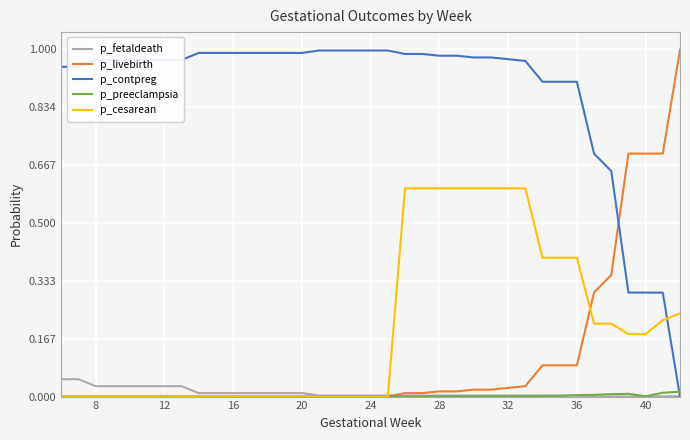

Which series has the largest total across all categories?

p_contpreg